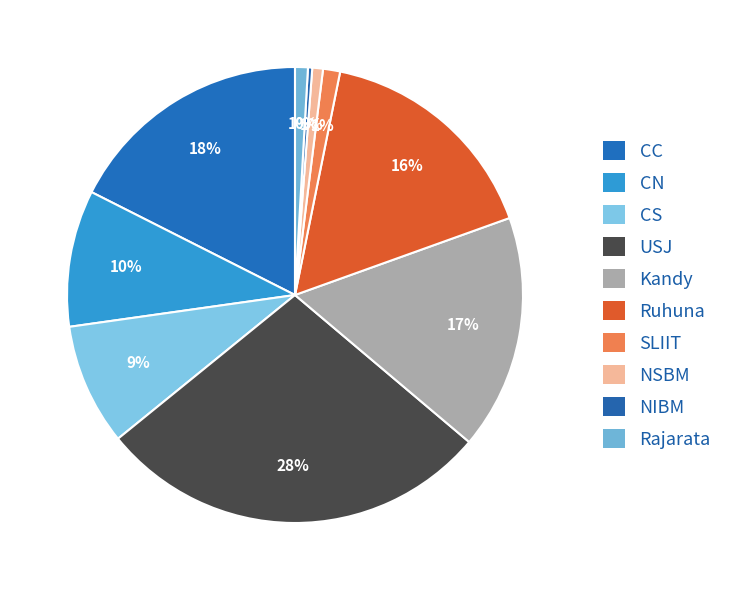

To the nearest percent, what percentage of the pie is CN?

10%